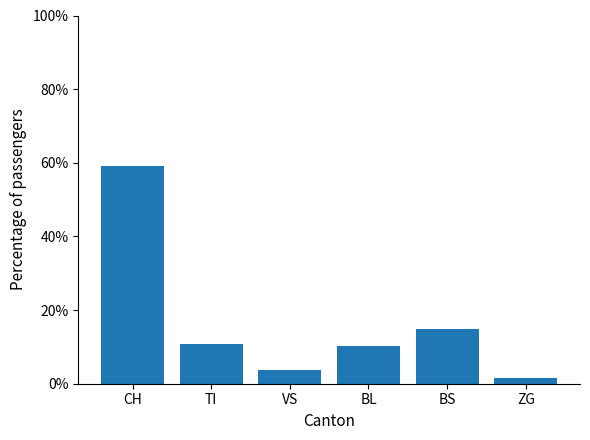

Which category has the highest value across all series?

CH